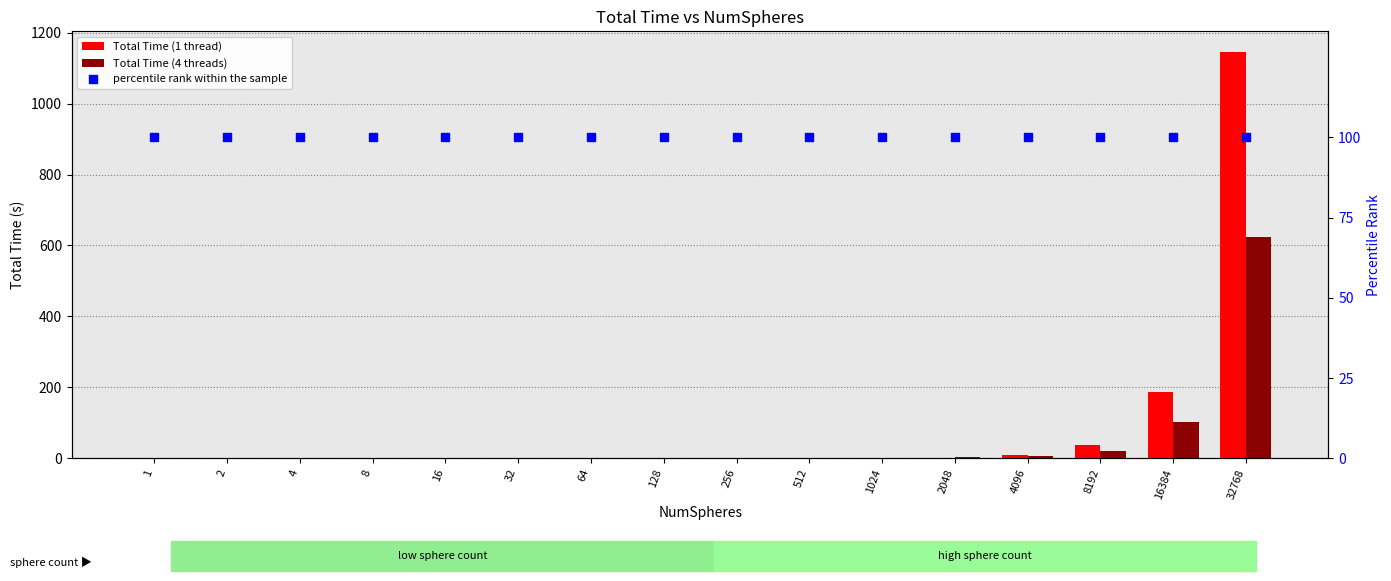

Which series has the largest Y range (max minus min)?

Total Time (1 thread)